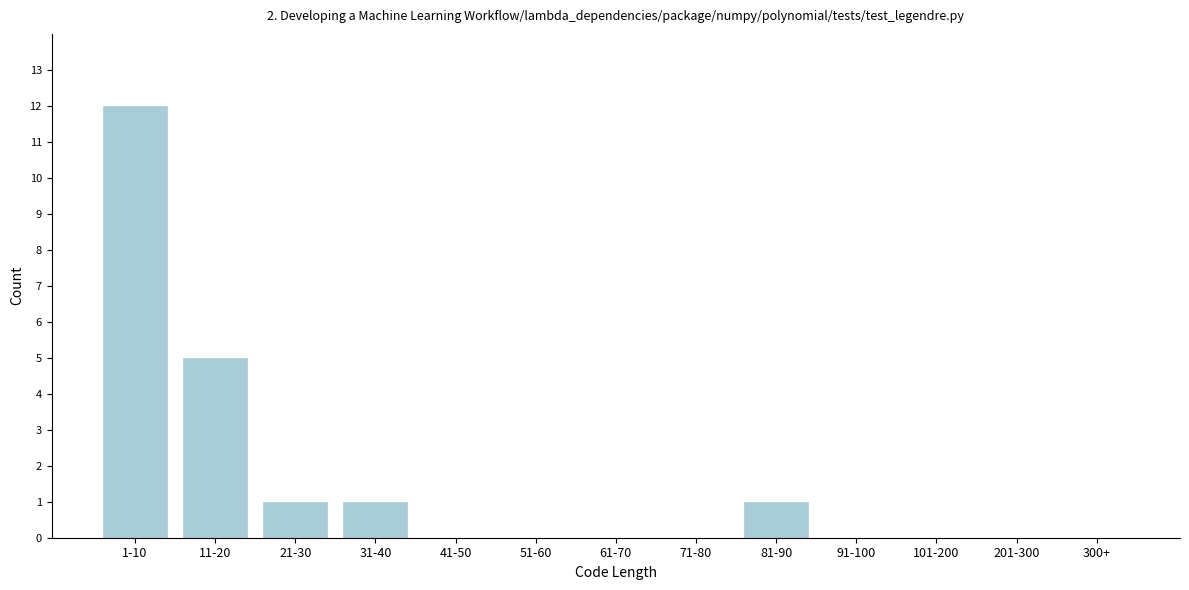

Reading left to right, what are all the values shown in this chart?

1-10=12	11-20=5	21-30=1	31-40=1	41-50=0	51-60=0	61-70=0	71-80=0	81-90=1	91-100=0	101-200=0	201-300=0	300+=0